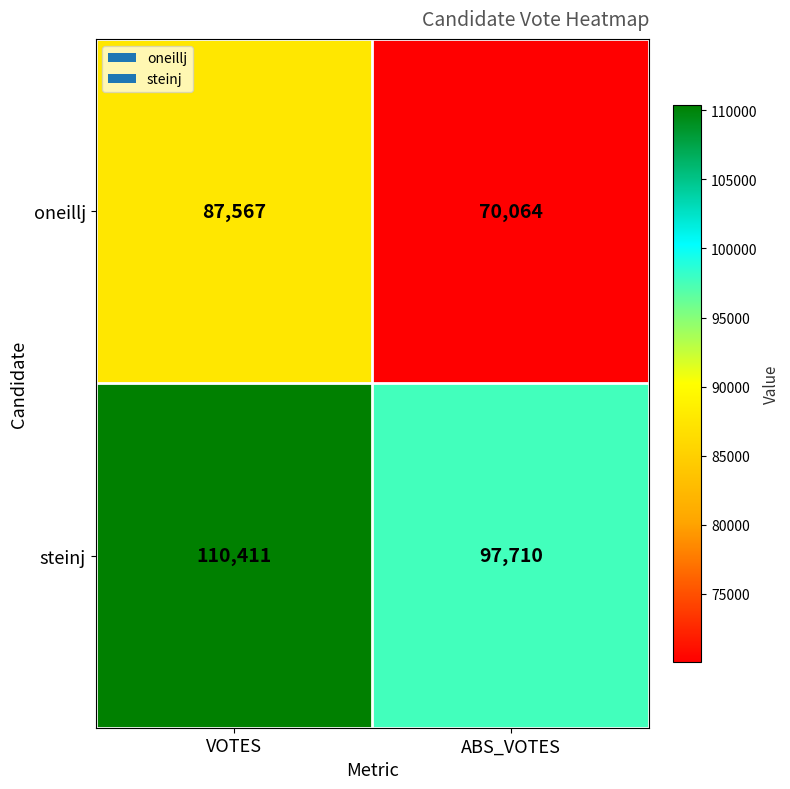

List the series in order of their peak value, highest first.

steinj, oneillj